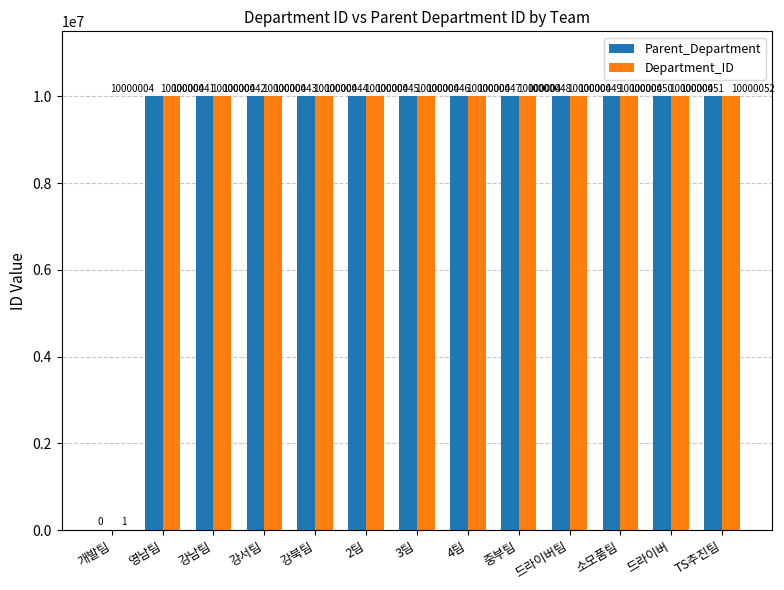

What is the sum of all Parent_Department values?

120000048